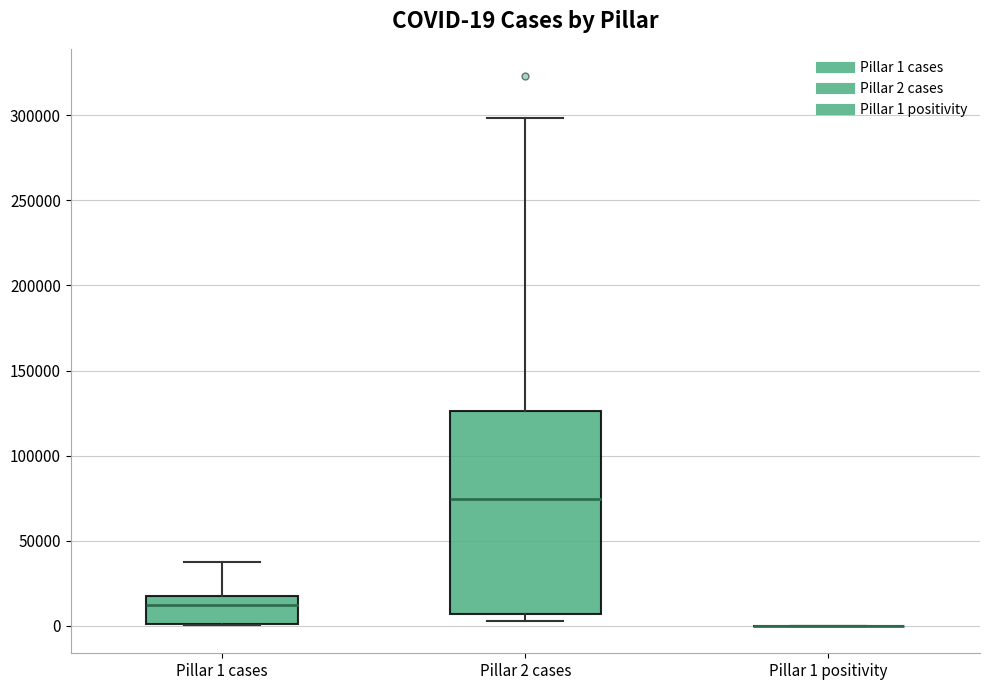

Which box is the tallest, from its lower edge to its upper edge?

Pillar 2 cases